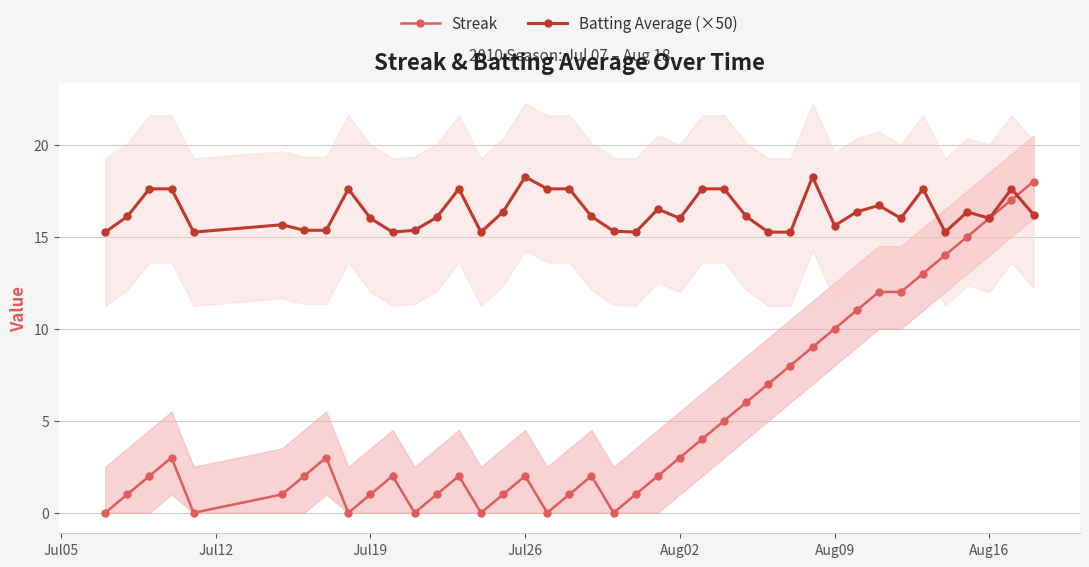

What is the difference between the second highest and minimum values in the Streak series?

17.0